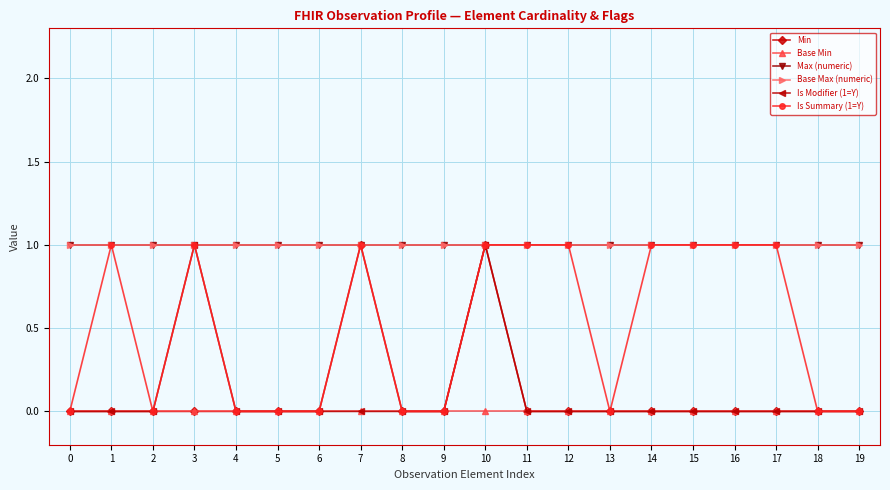

Reading right to left, list all the values displayed in this chart.

Min: 19=0	18=0	17=0	16=0	15=0	14=0	13=0	12=0	11=0	10=1	9=0	8=0	7=1	6=0	5=0	4=0	3=0	2=0	1=0	0=0
Base Min: 19=0	18=0	17=0	16=0	15=0	14=0	13=0	12=0	11=0	10=0	9=0	8=0	7=0	6=0	5=0	4=0	3=0	2=0	1=0	0=0
Max (numeric): 19=1	18=1	17=1	16=1	15=1	14=1	13=1	12=1	11=1	10=1	9=1	8=1	7=1	6=1	5=1	4=1	3=1	2=1	1=1	0=1
Base Max (numeric): 19=1	18=1	17=1	16=1	15=1	14=1	13=1	12=1	11=1	10=1	9=1	8=1	7=1	6=1	5=1	4=1	3=1	2=1	1=1	0=1
Is Modifier (1=Y): 19=0	18=0	17=0	16=0	15=0	14=0	13=0	12=0	11=0	10=1	9=0	8=0	7=0	6=0	5=0	4=0	3=1	2=0	1=0	0=0
Is Summary (1=Y): 19=0	18=0	17=1	16=1	15=1	14=1	13=0	12=1	11=1	10=1	9=0	8=0	7=1	6=0	5=0	4=0	3=1	2=0	1=1	0=0